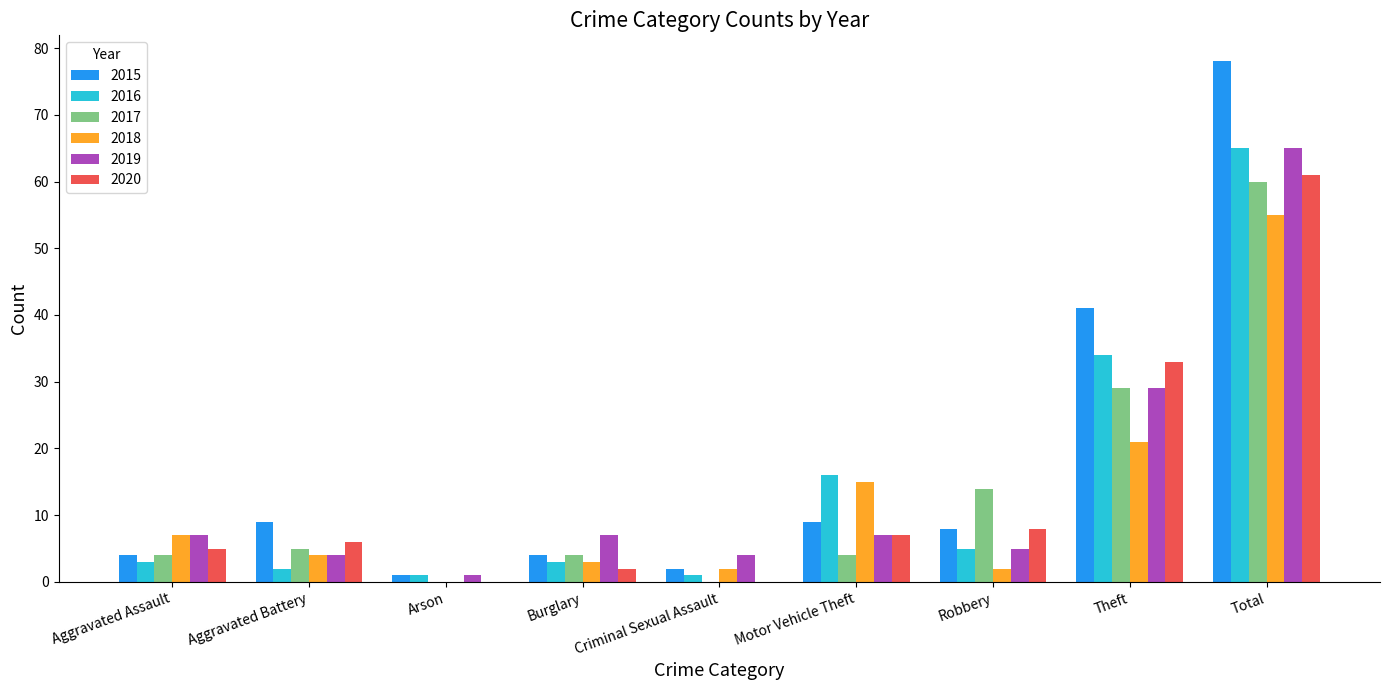

Is the value of 2015 at Aggravated Battery greater than the value of 2016 at Motor Vehicle Theft?

No